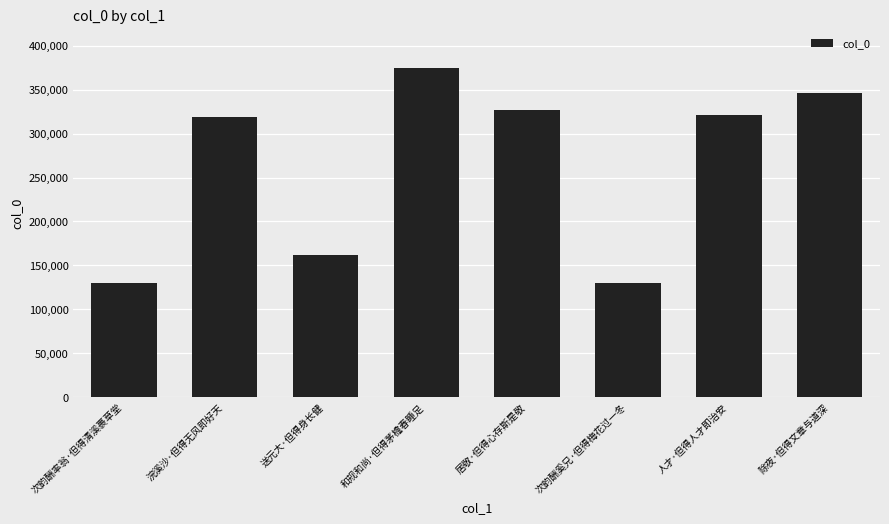

The chart shows a value of 66834 at 次韵酬奚兄·但得梅花过一冬. True or false?

False